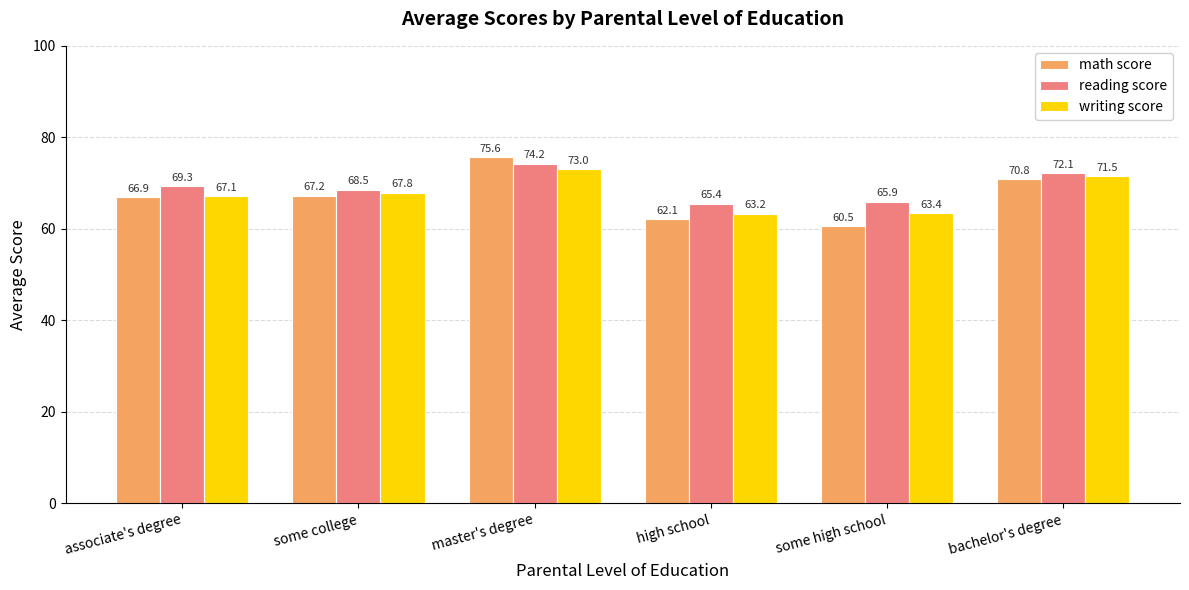

What is the minimum value for reading score?

65.4